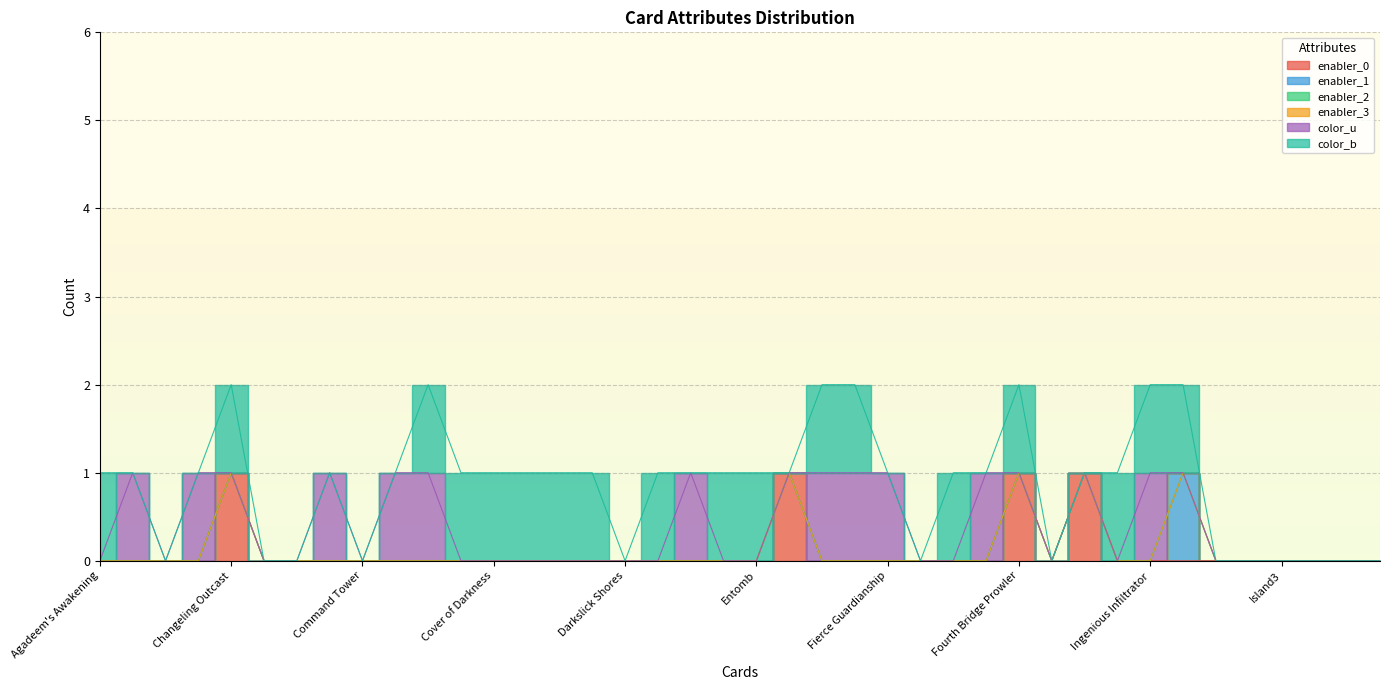

Does the chart display data point markers on the line(s)?

No